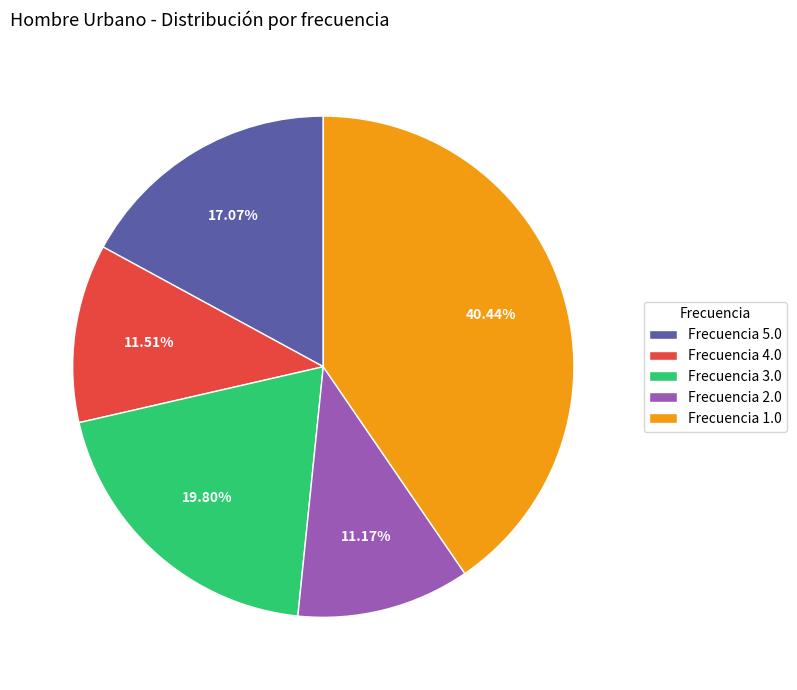

Do Frecuencia 4.0 and Frecuencia 3.0 together represent more than half of the pie?

No